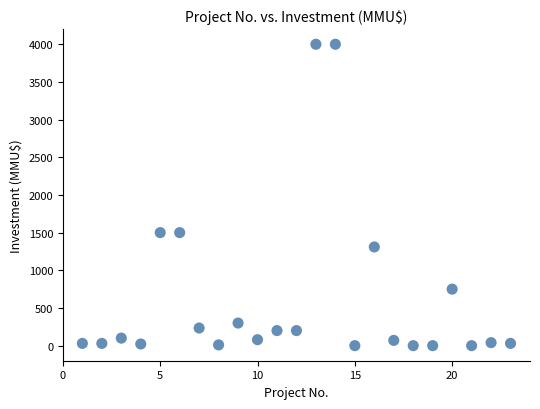

What is the range of Y values (max minus min)?

4000